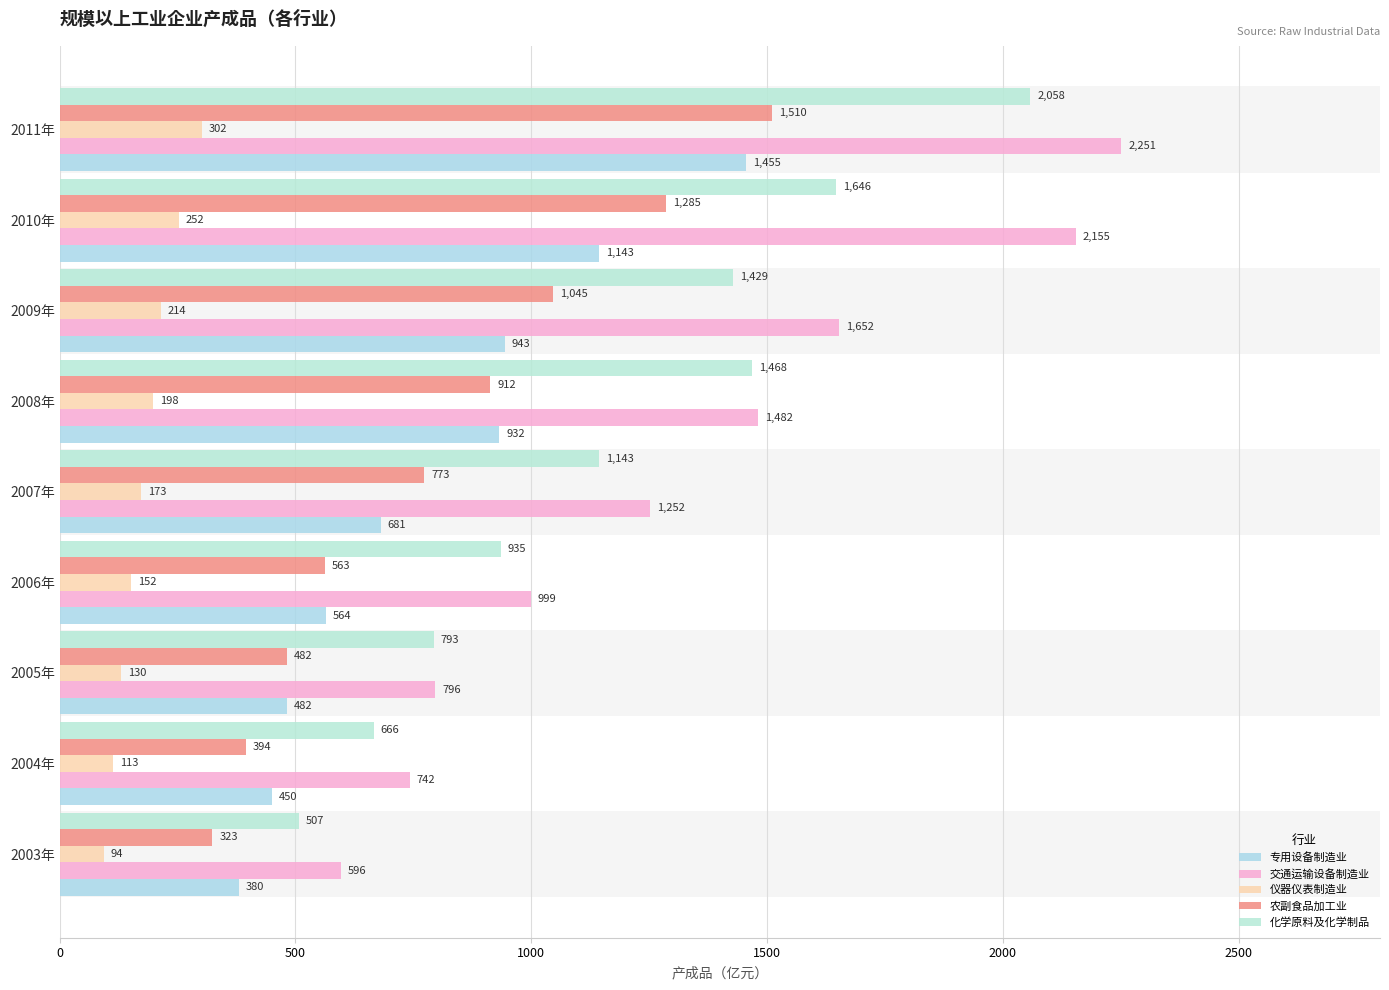

How many categories are shown in the chart?

9